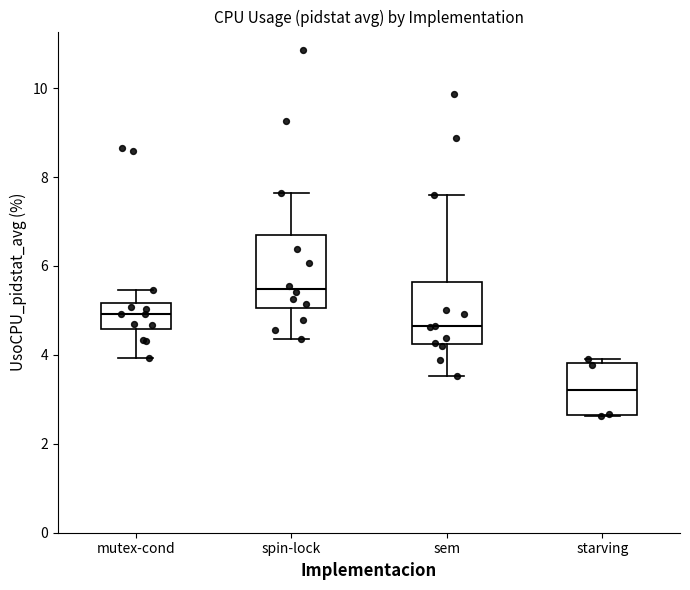

Where does the median line of the box for sem sit on the y-axis? The values are not printed on the chart, so give them approximately, as read against the axis.

4.6